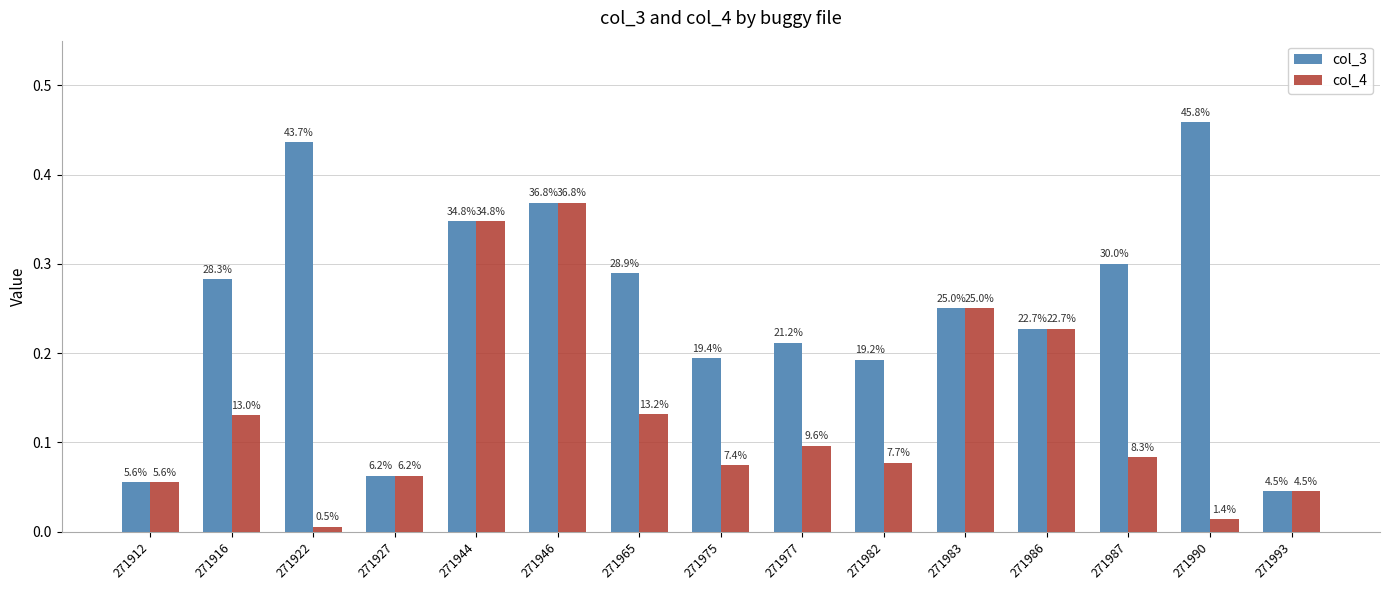

Does the chart contain any negative values?

No